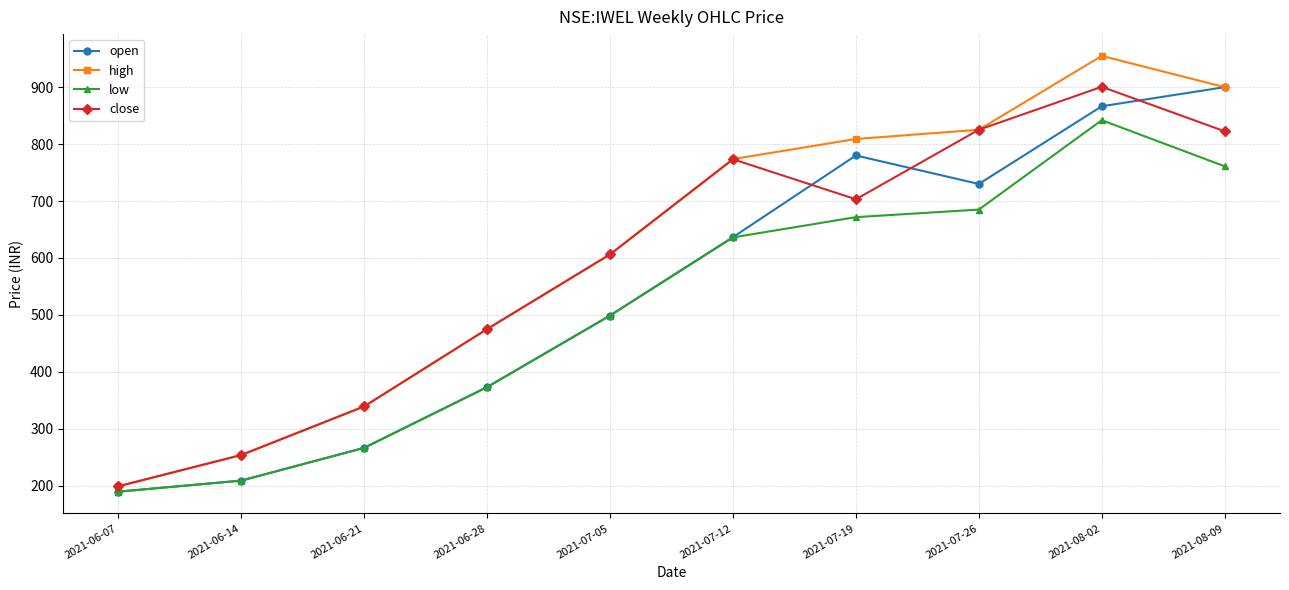

At which label is high closest to 576?

2021-07-05